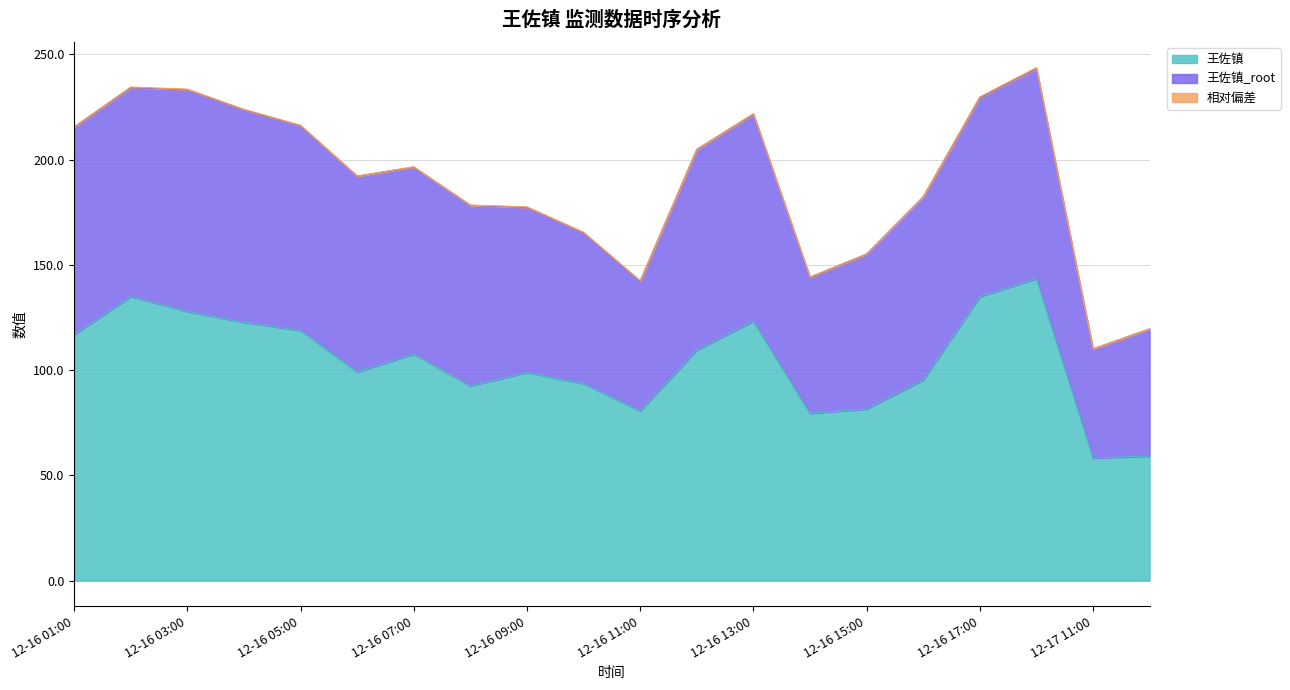

What is the minimum value for 王佐镇?

58.2